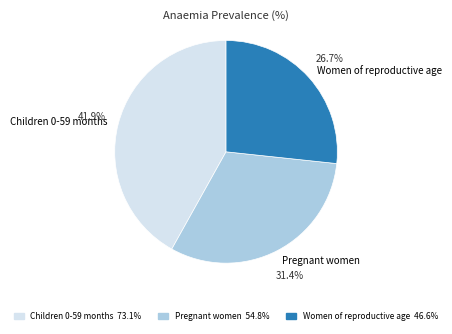

True or false: Pregnant women accounts for 18% of the total.

False